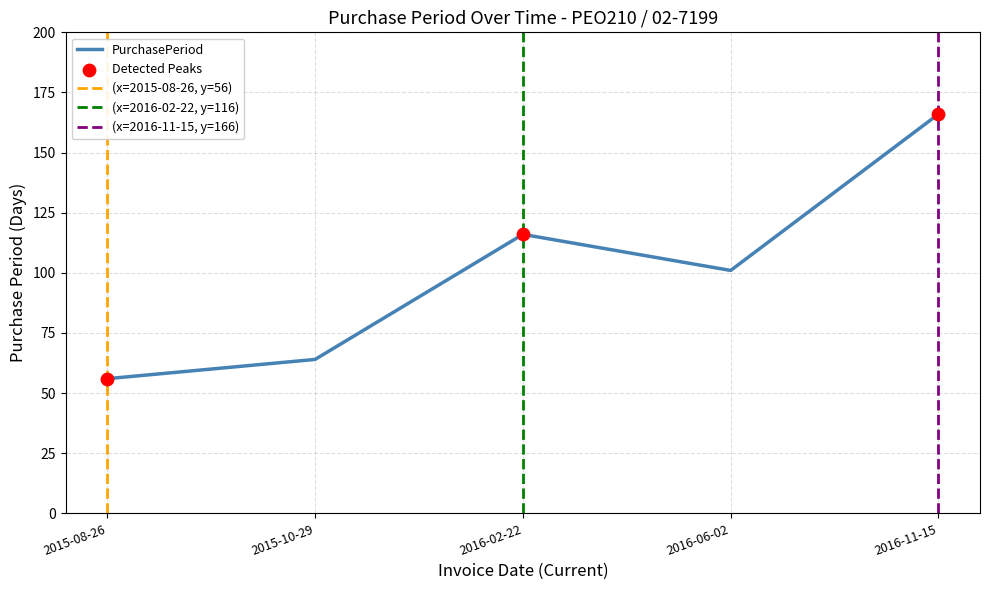

What is the change in value from 2015-08-26 to 2015-10-29?

+8